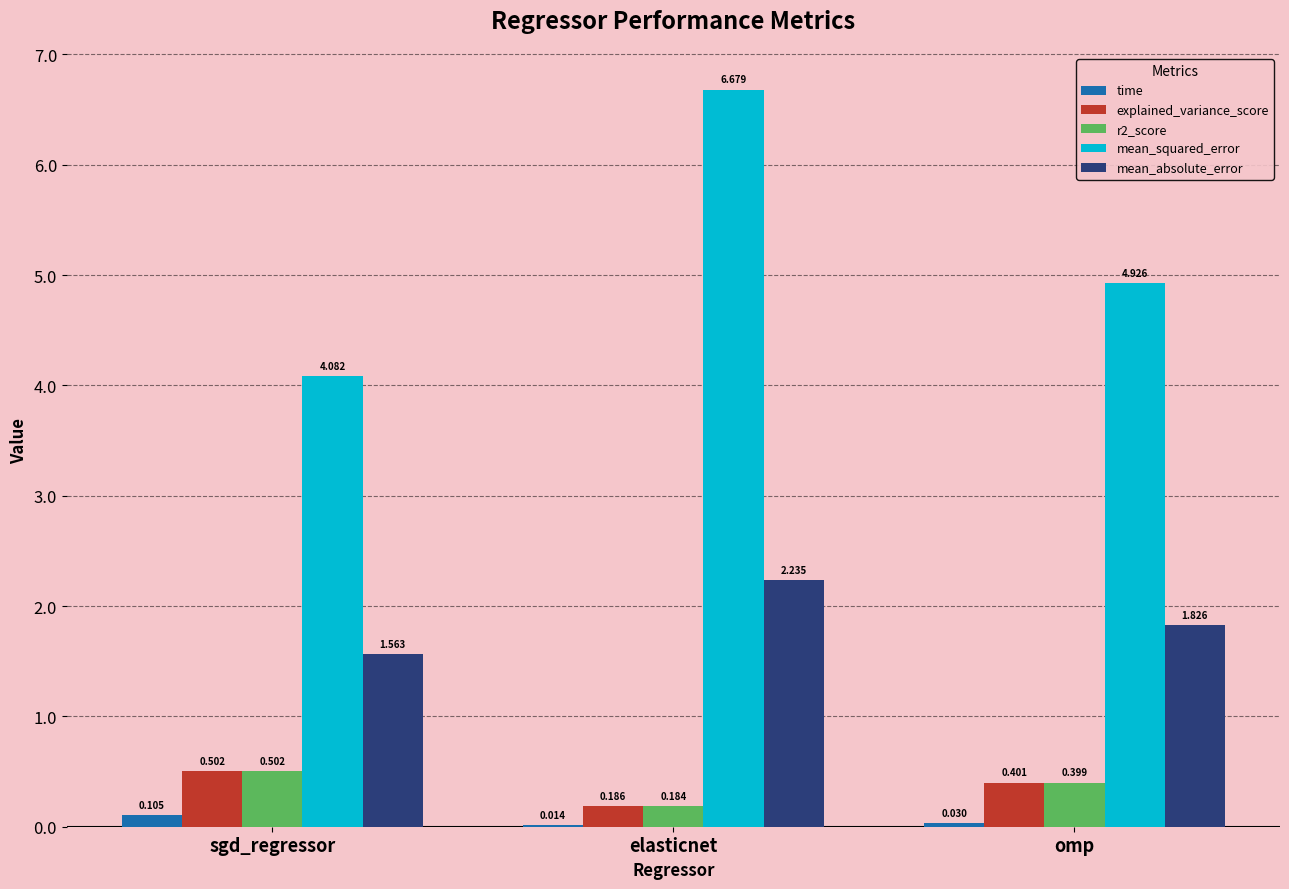

What are all the series names shown in the legend?

time, explained_variance_score, r2_score, mean_squared_error, mean_absolute_error